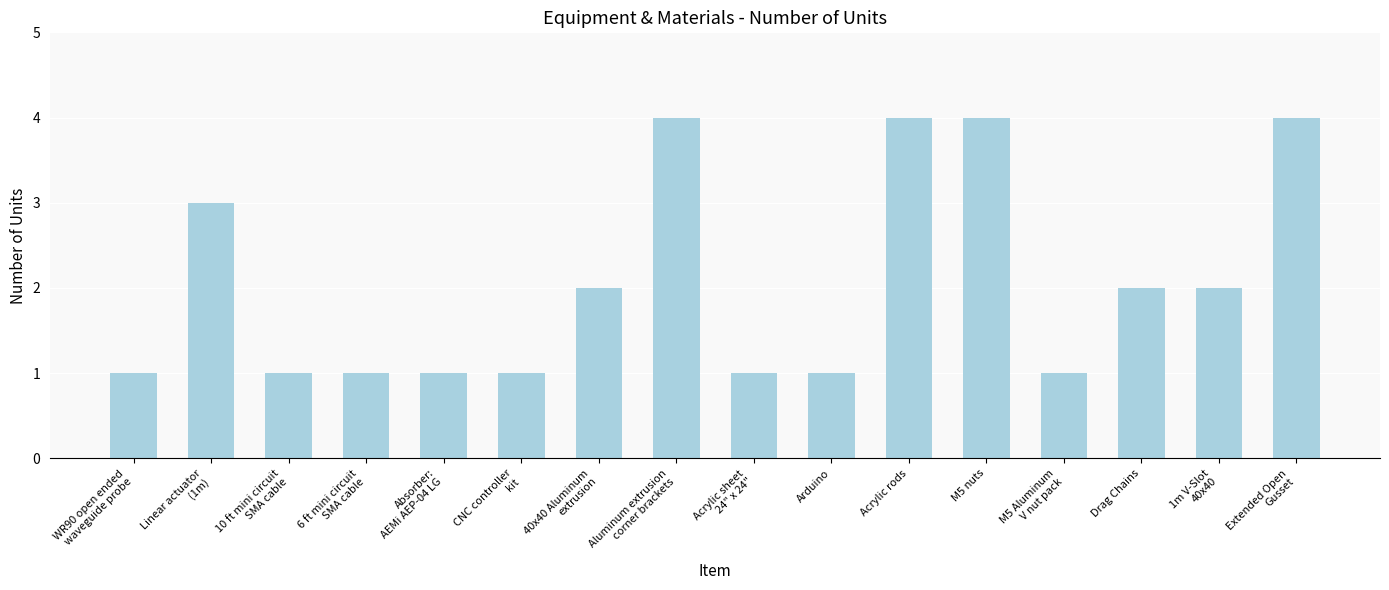

What is the label of the 10th bar from the left?

Arduino